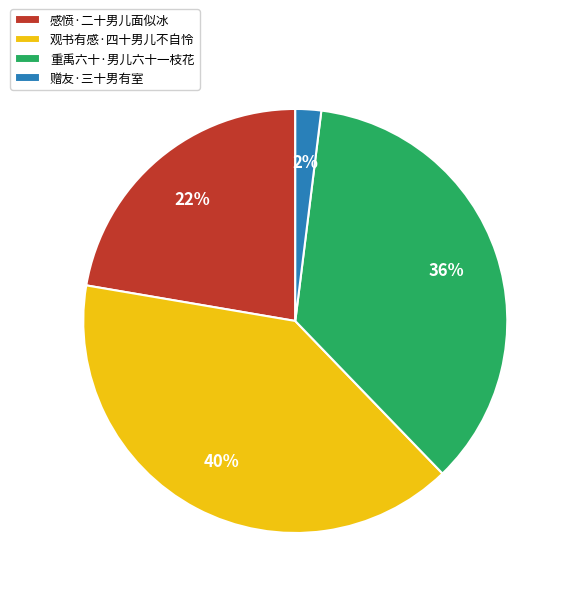

Which has a higher value, 感愤·二十男儿面似冰 or 重禹六十·男儿六十一枝花?

重禹六十·男儿六十一枝花